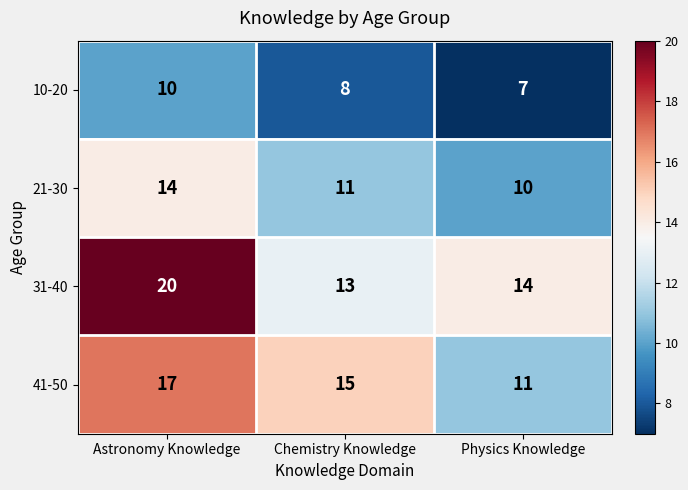

What value does the 21-30 series have at Physics Knowledge?

10